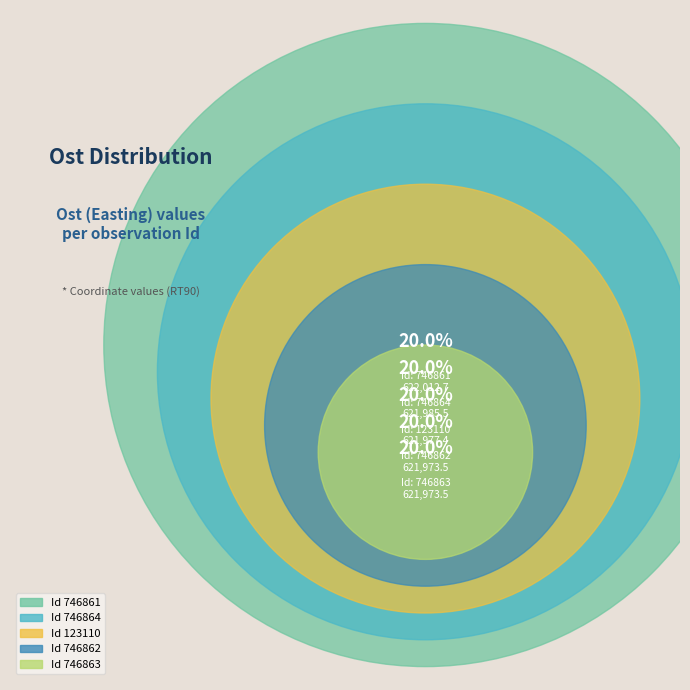

Which category has the smallest portion of the pie?

746863